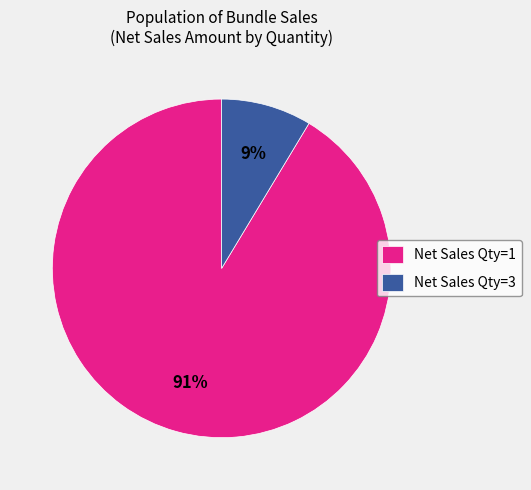

Which has a higher value, Net Sales Qty=3 or Net Sales Qty=1?

Net Sales Qty=1